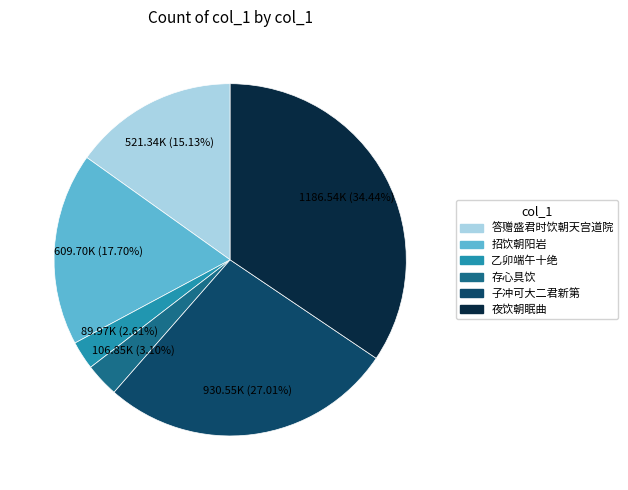

Is there a majority slice in this chart?

No